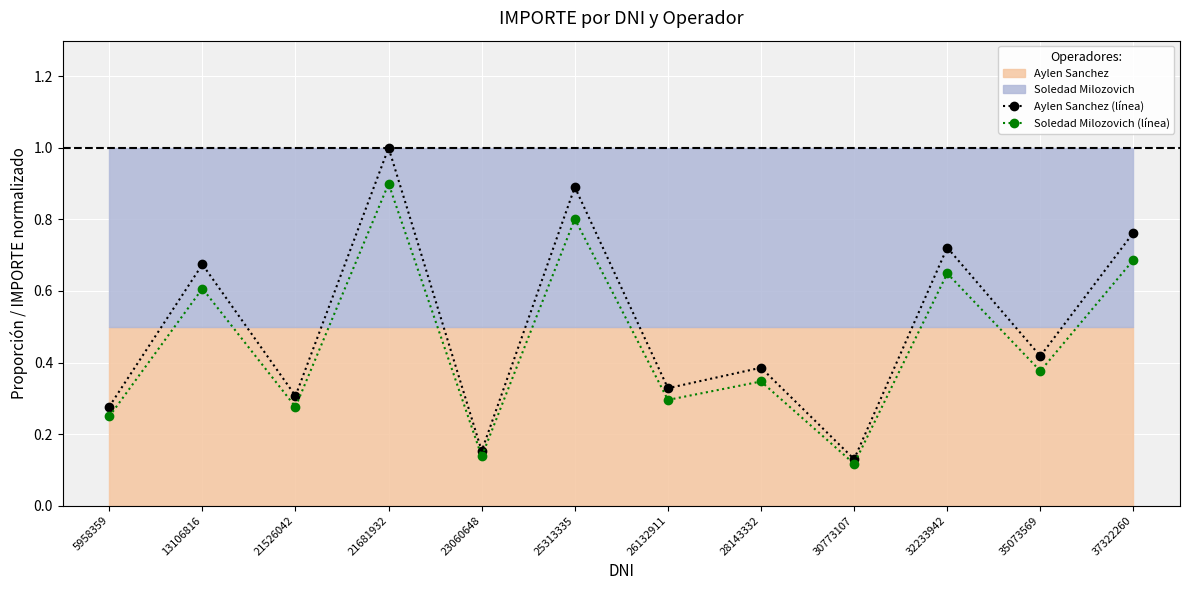

True or false: Soledad Milozovich (scaled) and Aylen Sanchez (scaled) cross at least once.

False